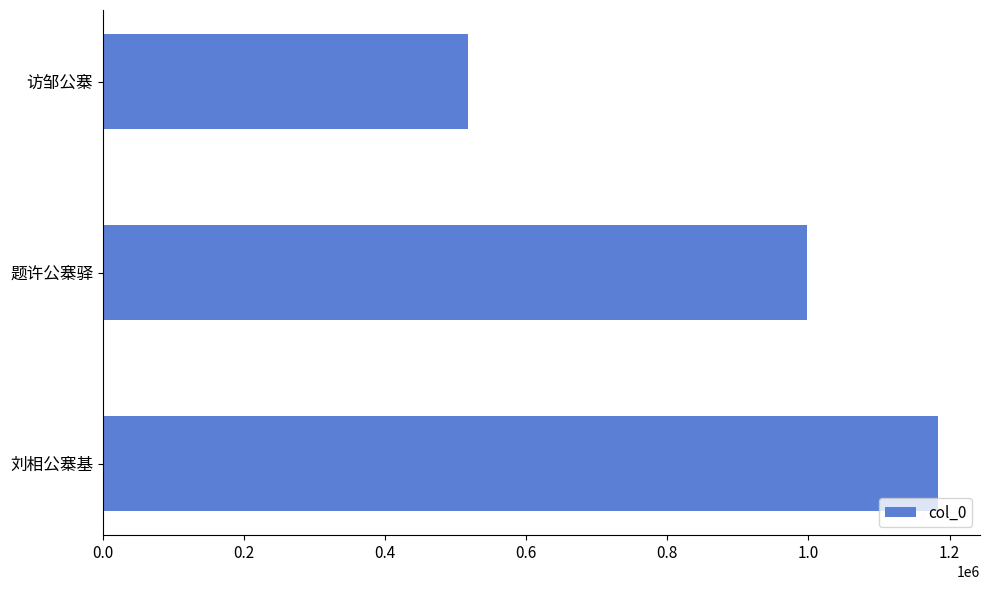

What is the greatest value displayed?

1183926